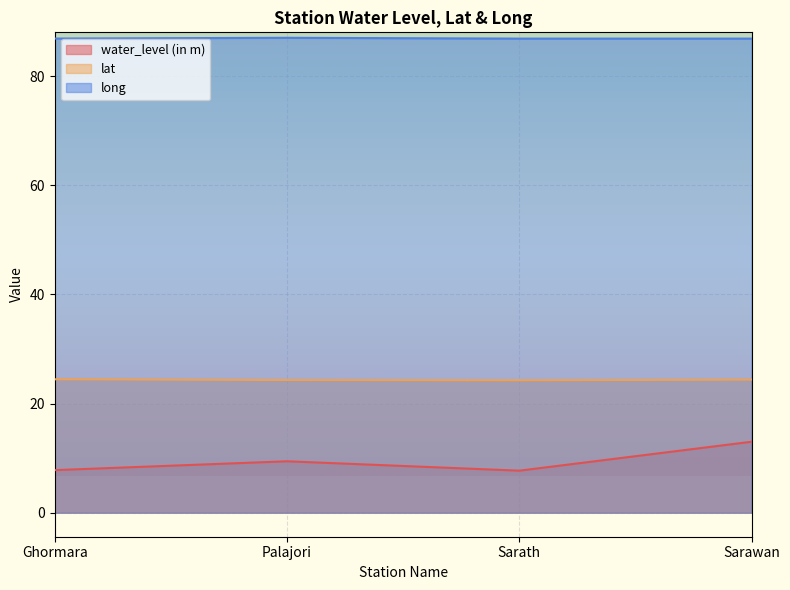

Is the value of lat at Sarath greater than the value of long at Ghormara?

No